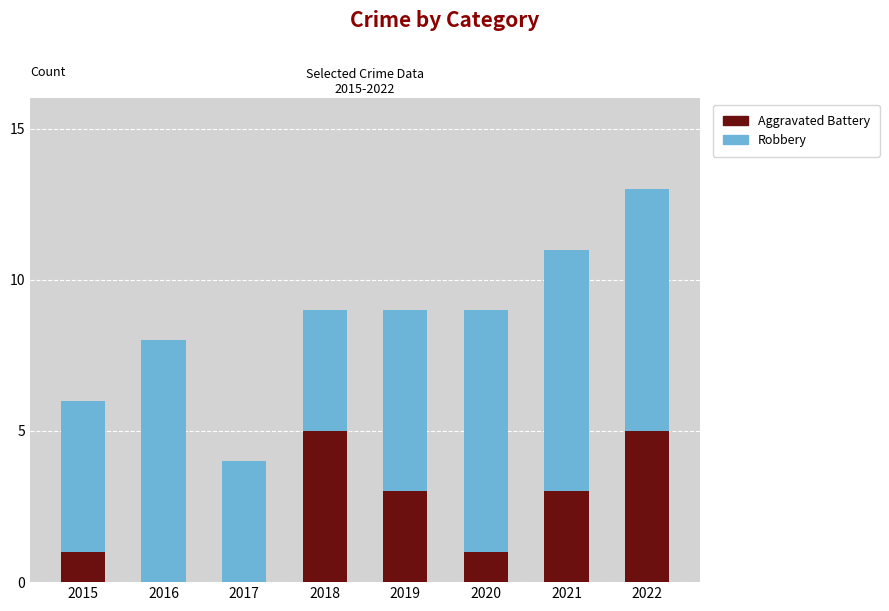

True or false: Aggravated Battery has a value of 1 at 2015.

True